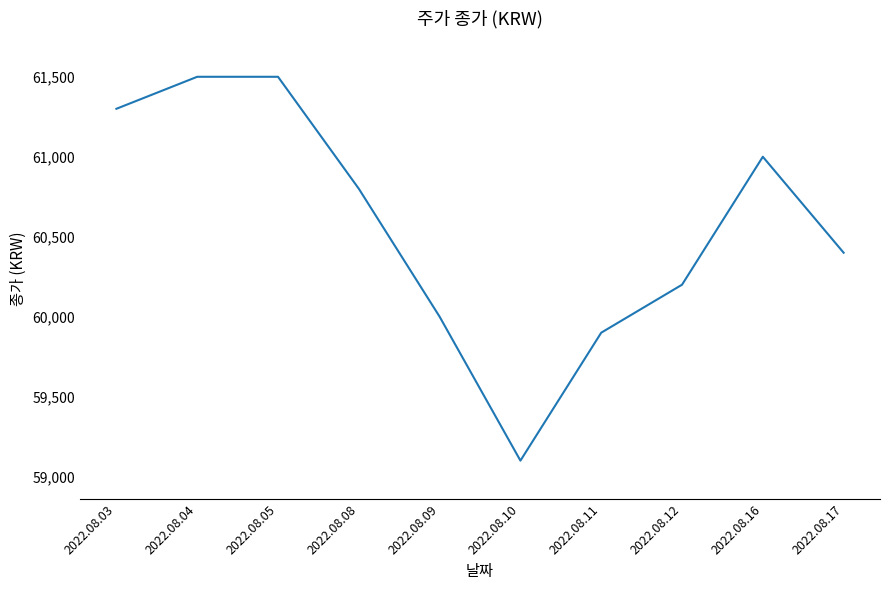

Is it true that the value at 2022.08.08 is 95844?

False